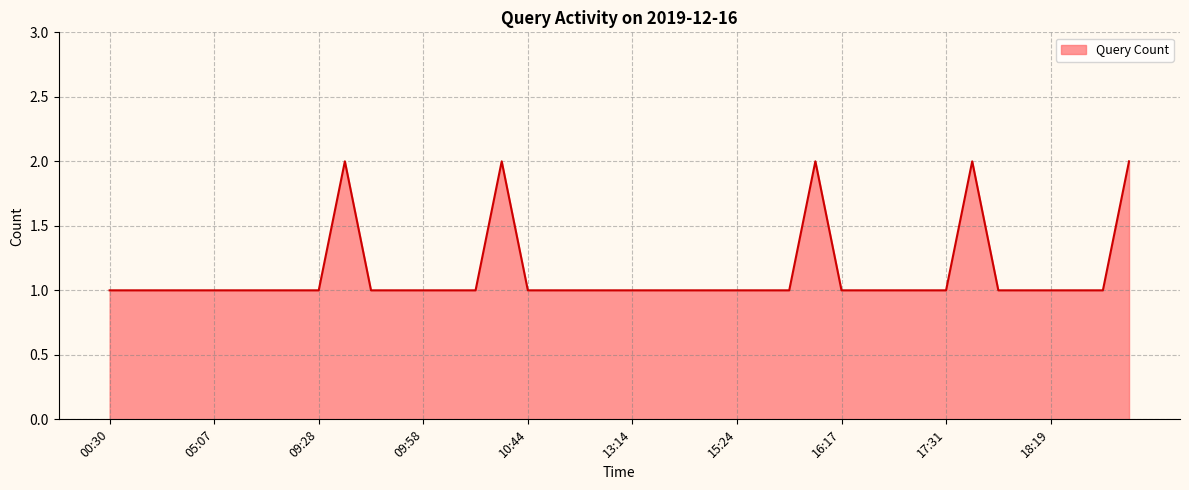

What is the average value?

1